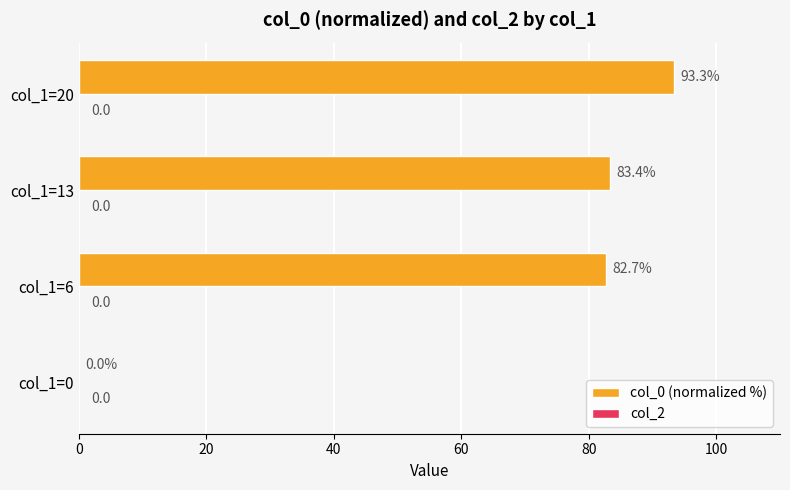

The chart shows a value of 0.0 at col_1=0. True or false?

True